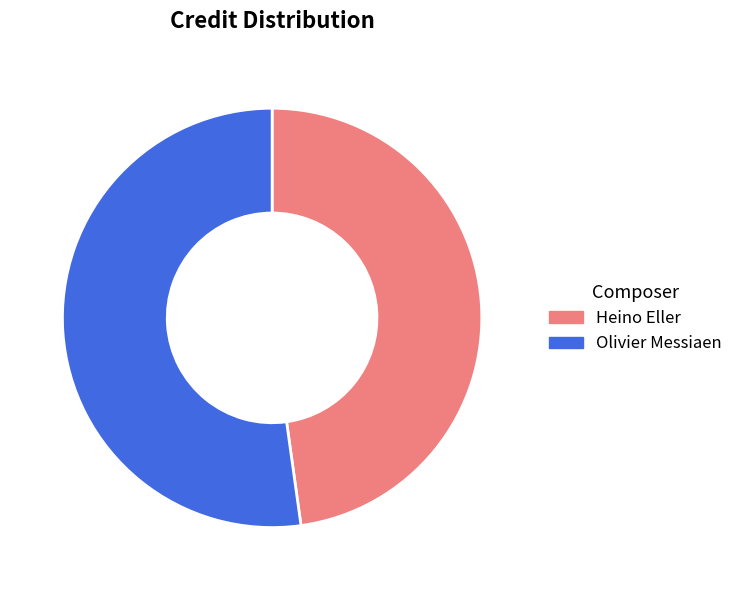

Which category has the biggest portion of the pie?

Olivier Messiaen